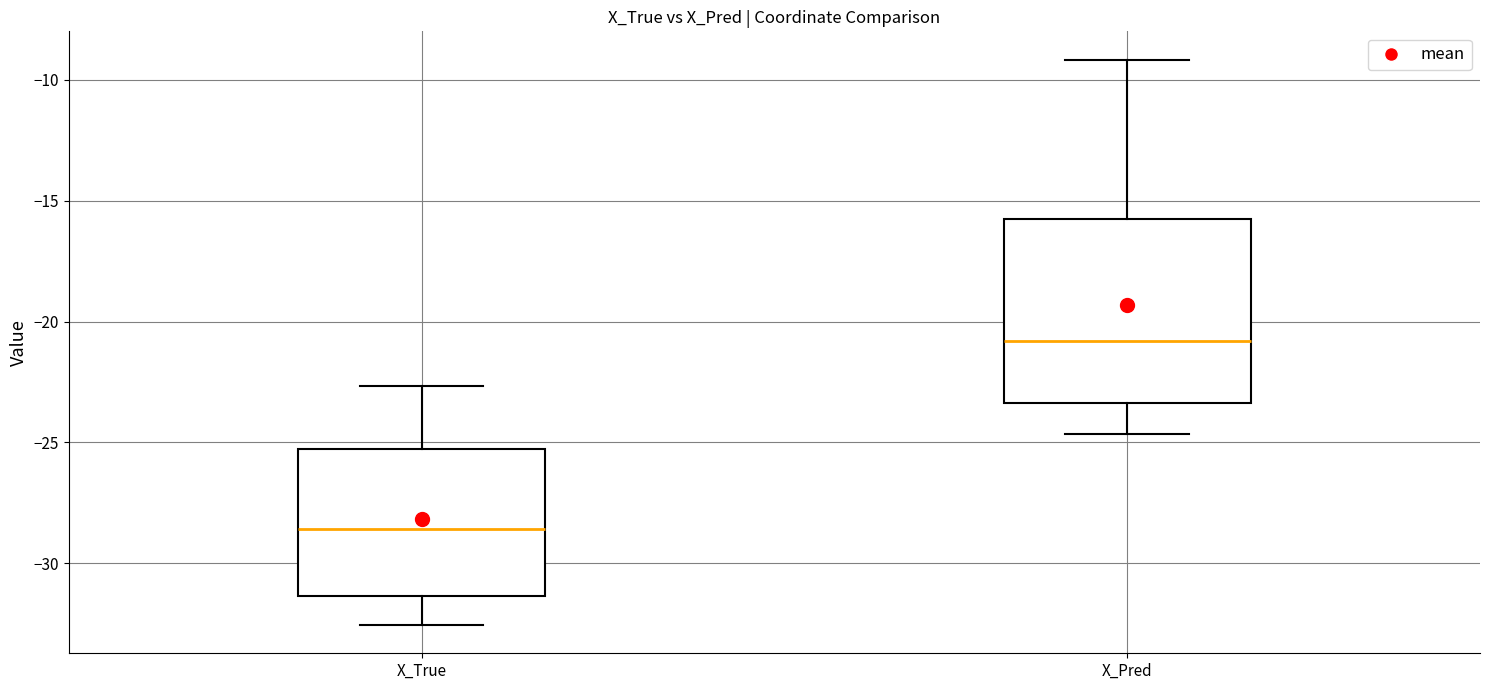

Where does the upper whisker of the box for X_True end on the y-axis? The values are not printed on the chart, so give them approximately, as read against the axis.

-22.5